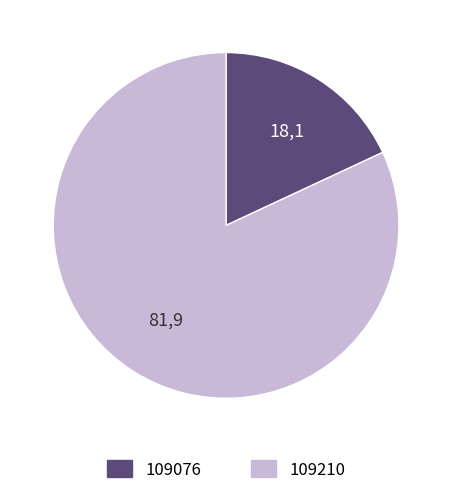

Which category has the biggest portion of the pie?

109210